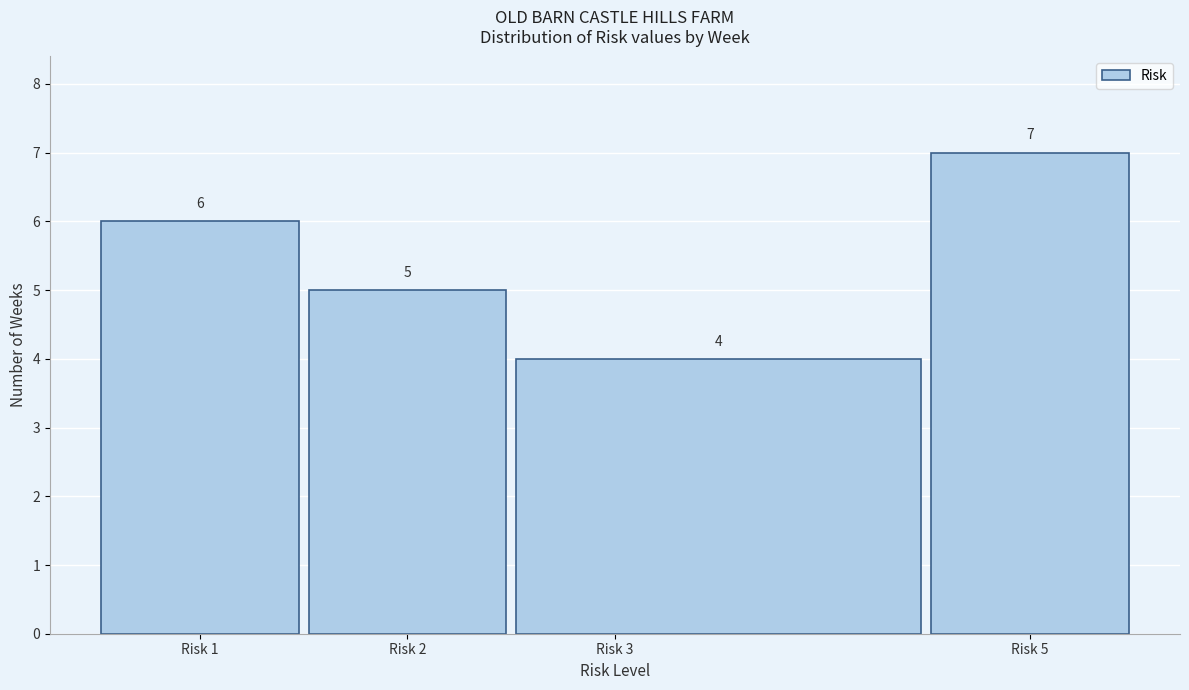

Reading left to right, what are all the values shown in this chart?

Risk 1=6	Risk 2=5	Risk 3=4	Risk 5=7